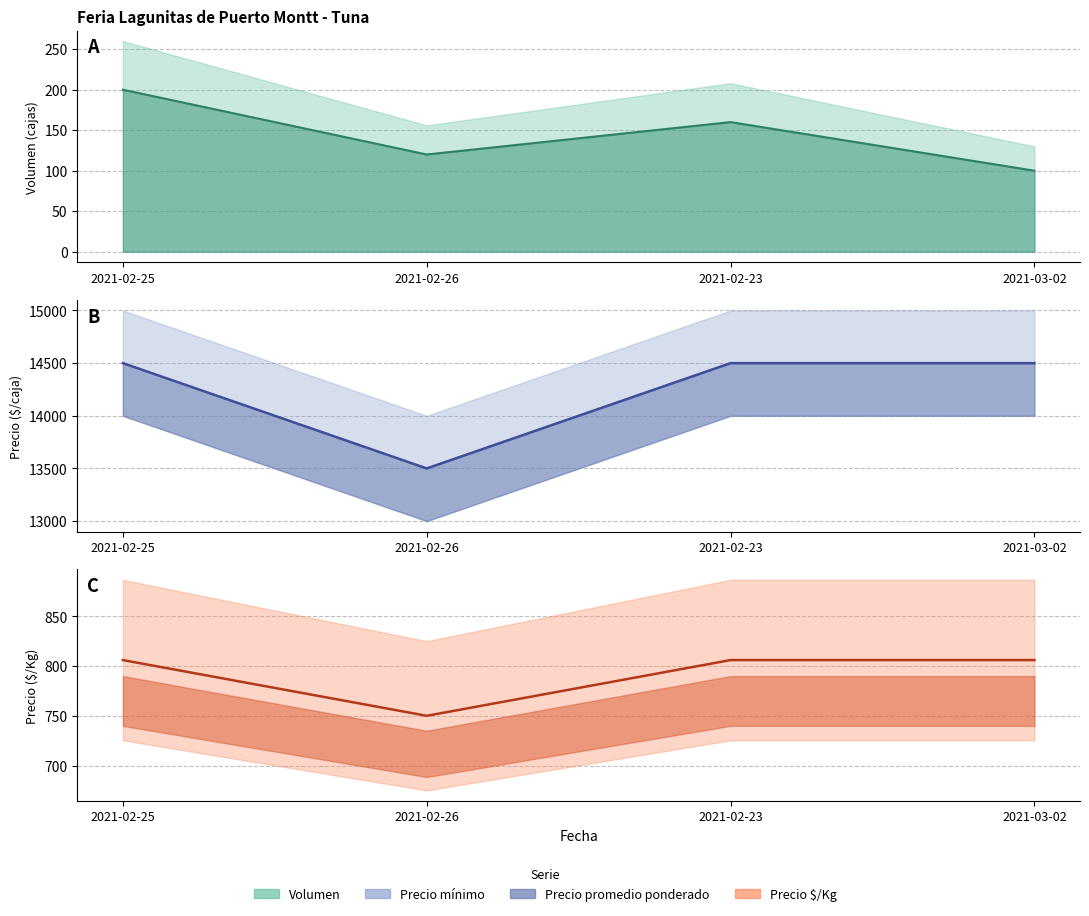

What is the total value across all series at 2021-03-02?

44406